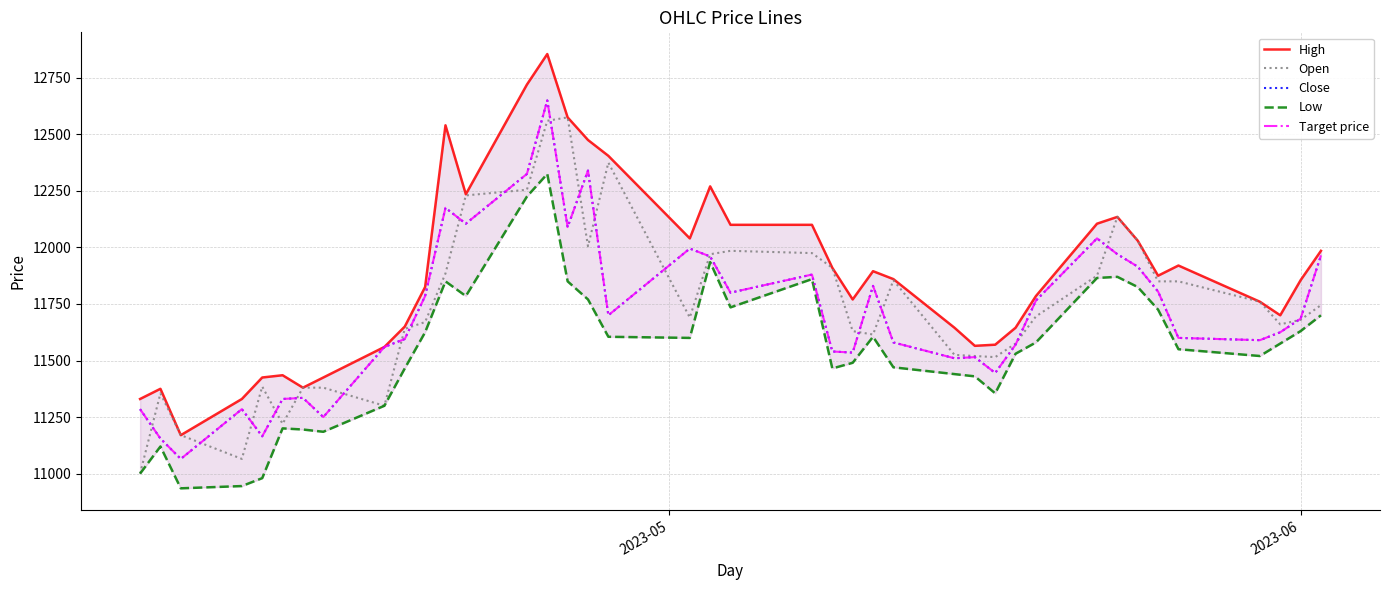

True or false: Low has a value of 5726 at 11.

False